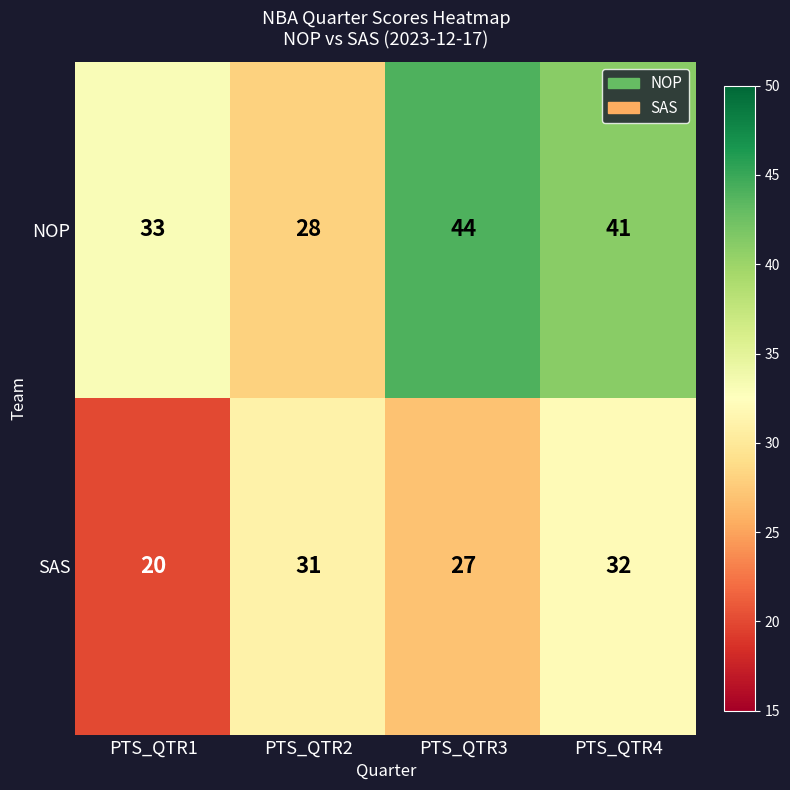

What is the difference between the SAS values at PTS_QTR1 and PTS_QTR3?

7